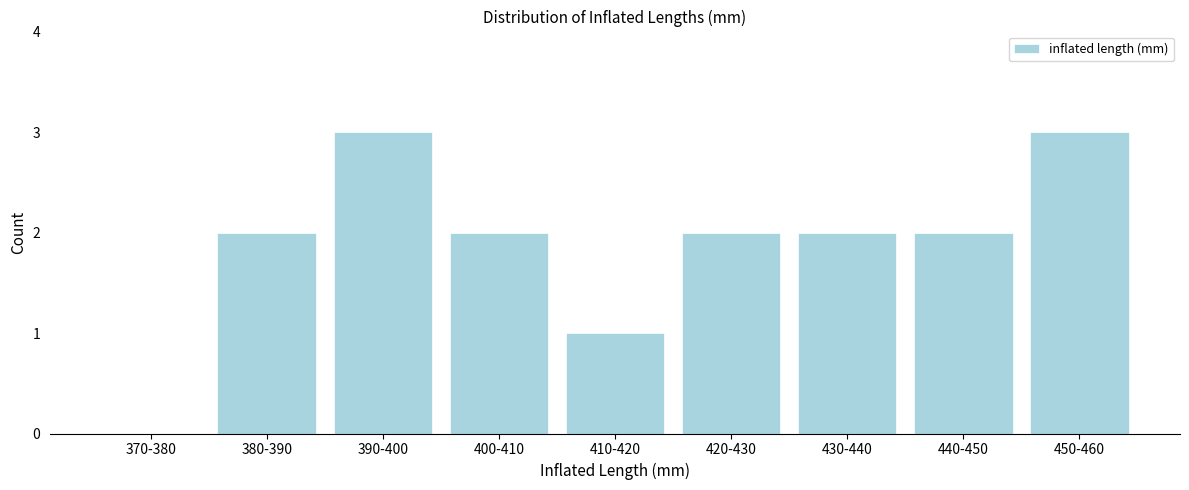

Reading left to right, extract all data points from this chart.

370-380=0	380-390=2	390-400=3	400-410=2	410-420=1	420-430=2	430-440=2	440-450=2	450-460=3